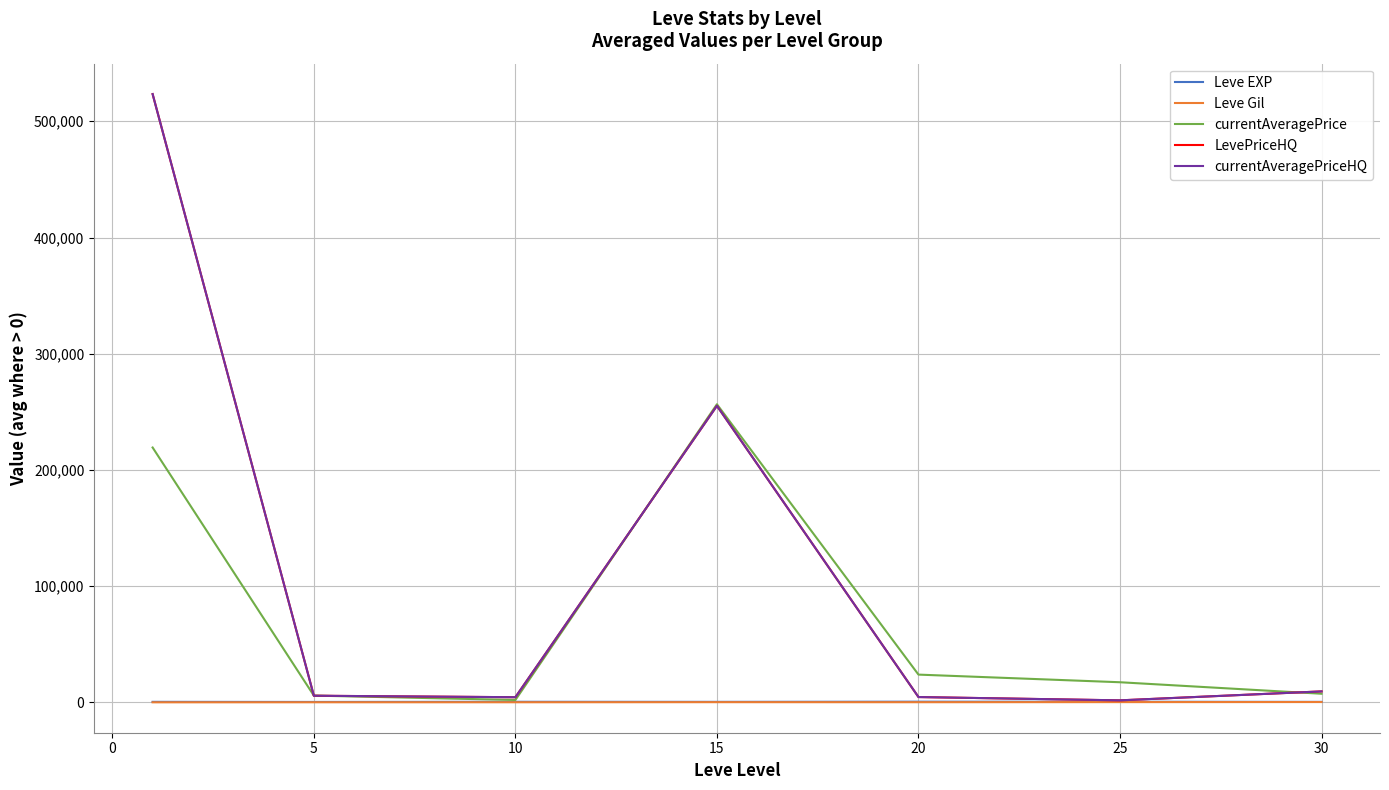

What is the value of the currentAveragePriceHQ point at the 1st from the left?

523393.6